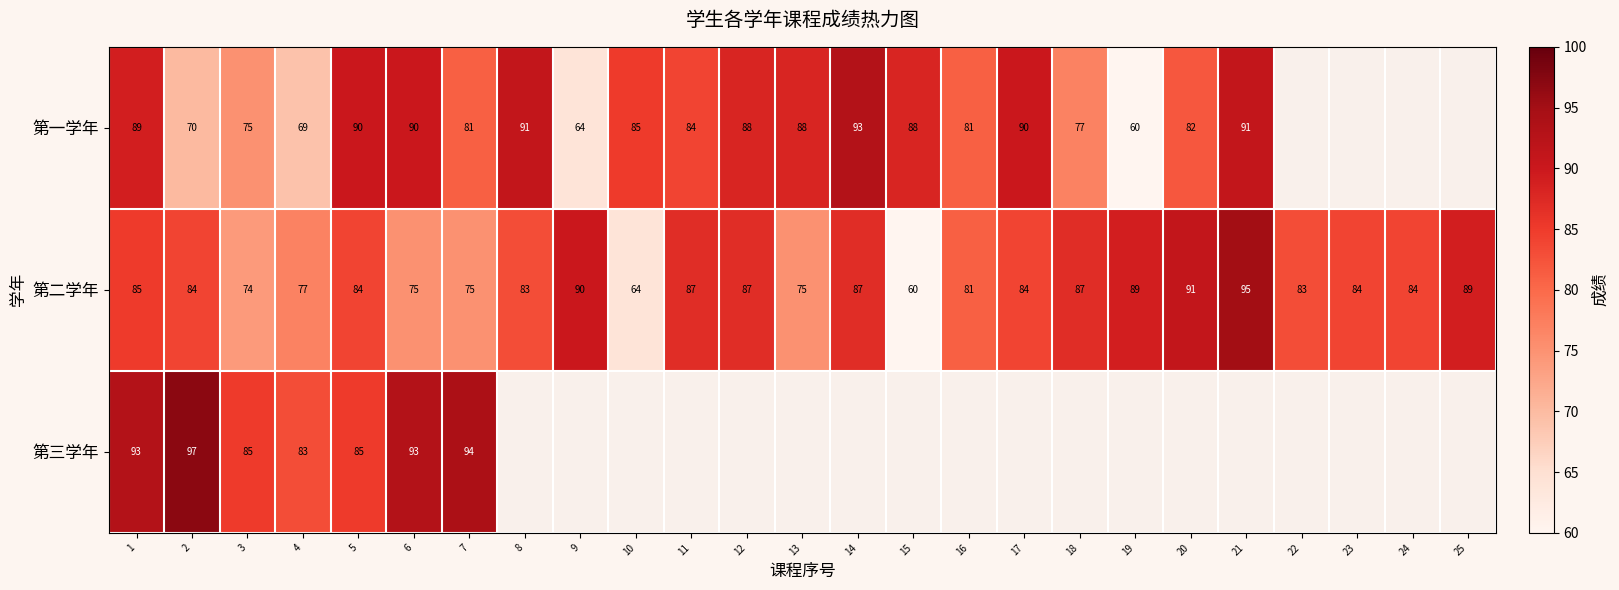

What is the minimum value for 第二学年?

60